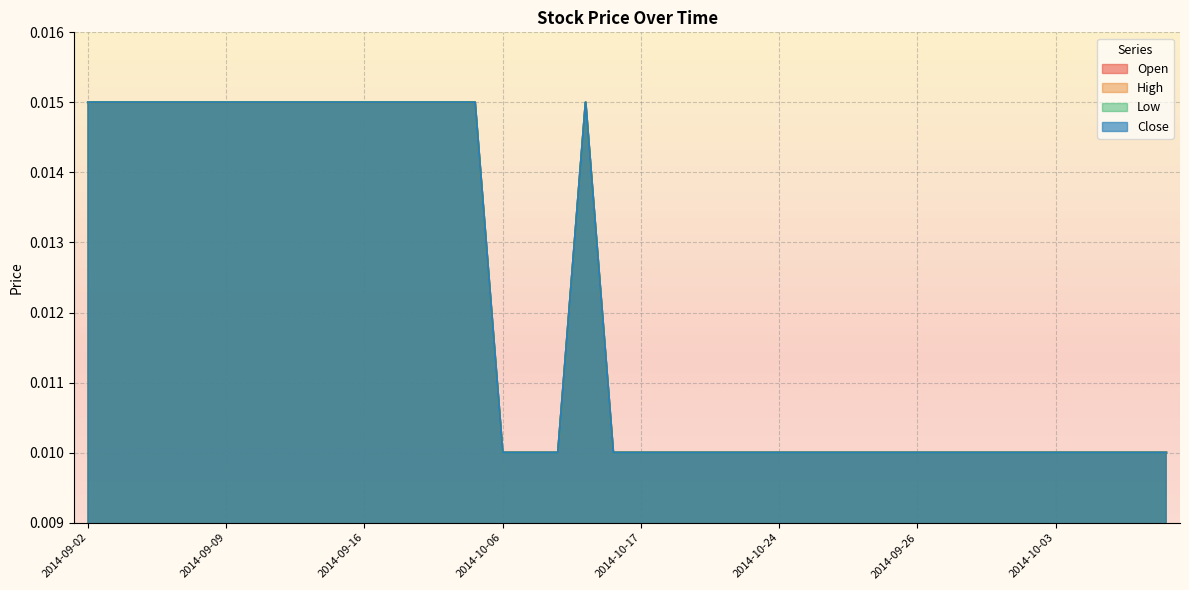

Which series changed the most between 2014-09-05 and 2014-09-26?

Open